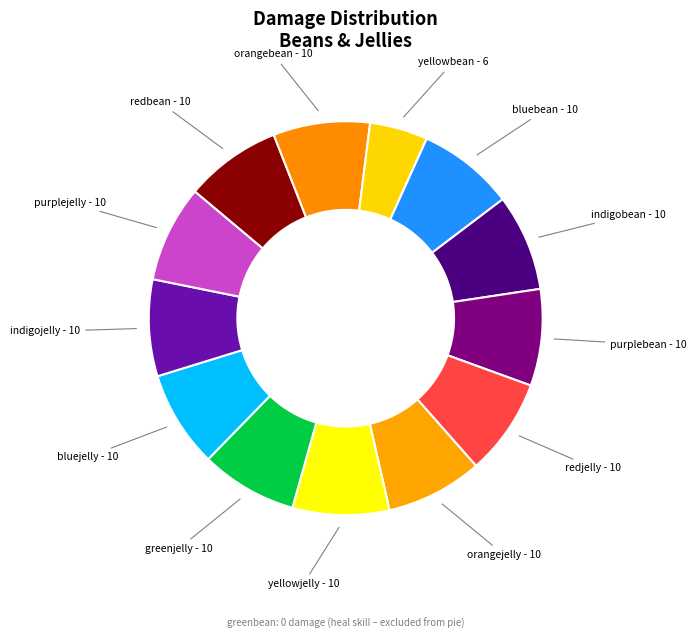

Does indigobean represent more than half of the total?

No